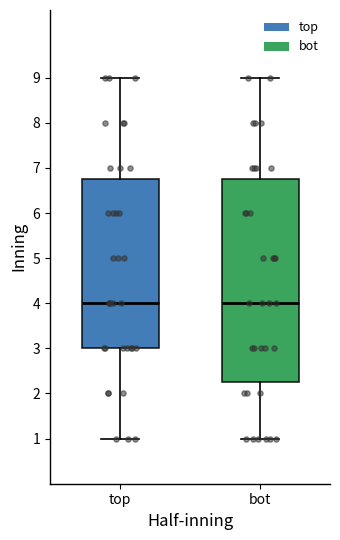

Where is the lower edge of the box for bot on the y-axis? The values are not printed on the chart, so give them approximately, as read against the axis.

2.3